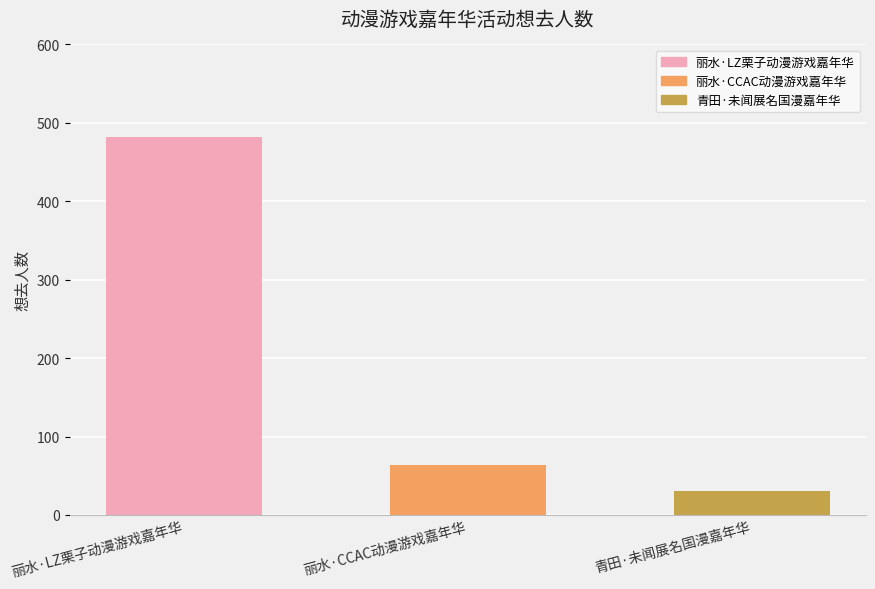

Between 青田·未闻展名国漫嘉年华 and 丽水·CCAC动漫游戏嘉年华, which is larger?

丽水·CCAC动漫游戏嘉年华